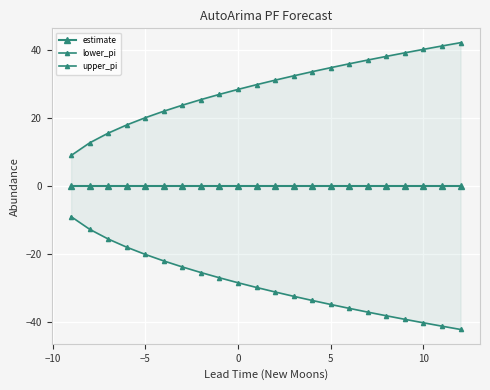

What is the value of the upper_pi point at the 20th from the left?

40.2